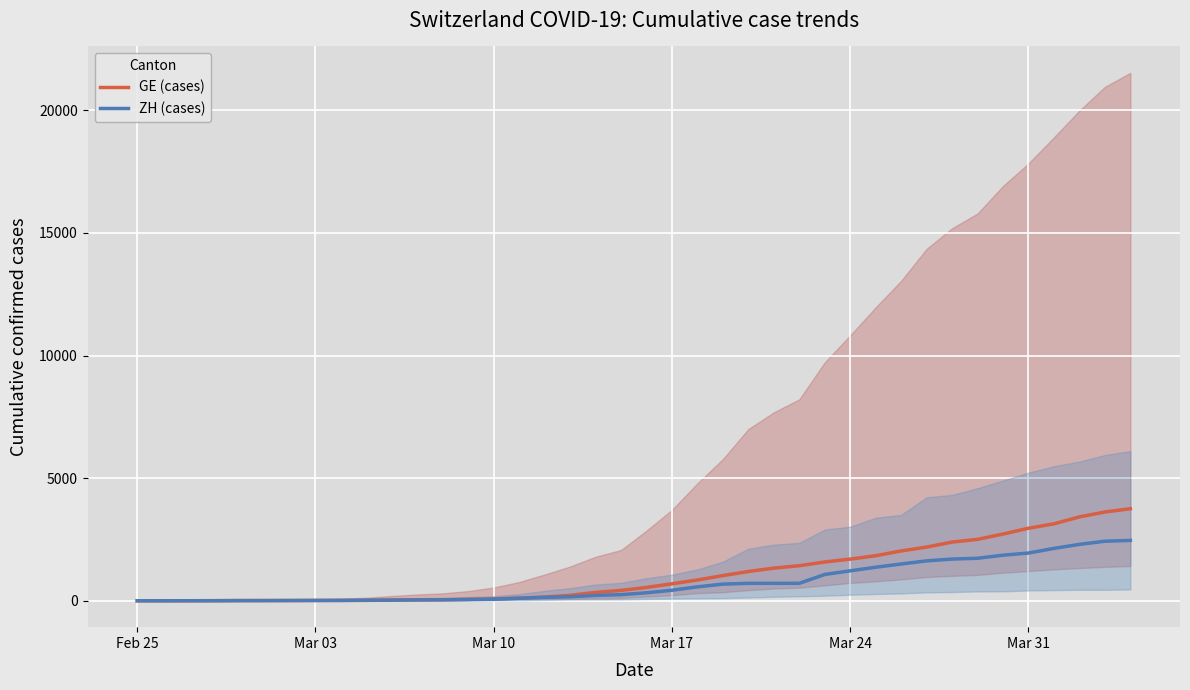

How many lines are shown in the chart?

2